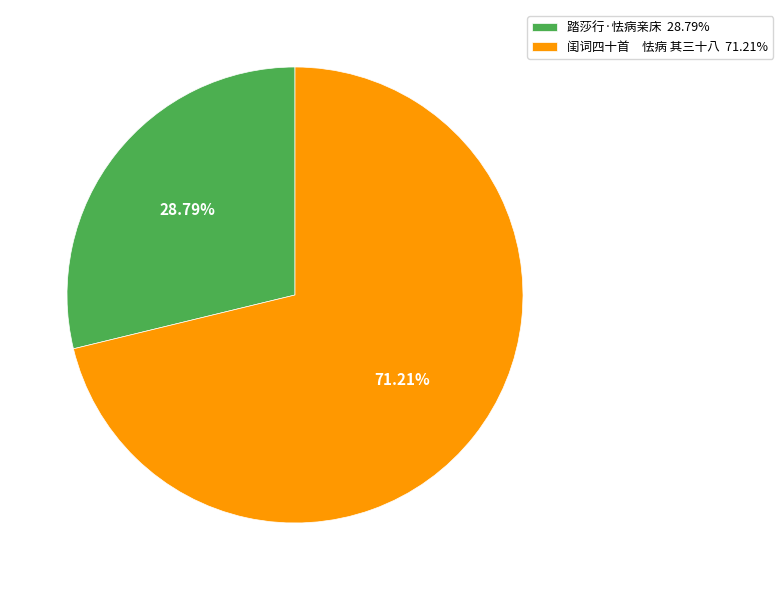

To the nearest percent, what is the average slice percentage?

50%